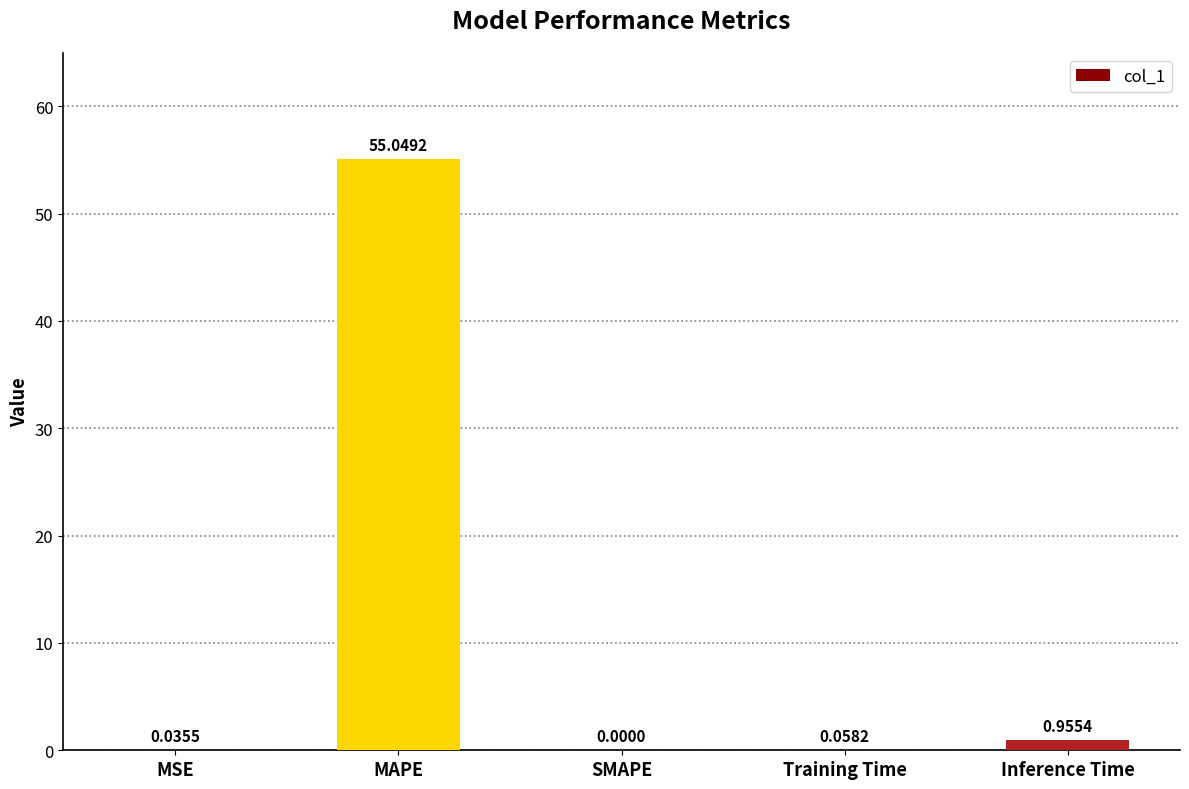

Between MSE and MAPE, which is larger?

MAPE